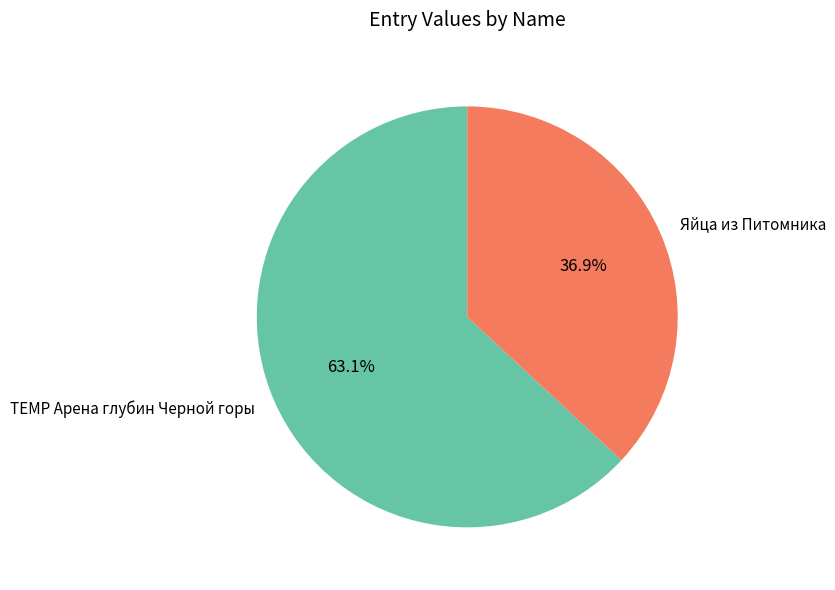

Do TEMP Арена глубин Черной горы and Яйца из Питомника together represent more than half of the pie?

Yes